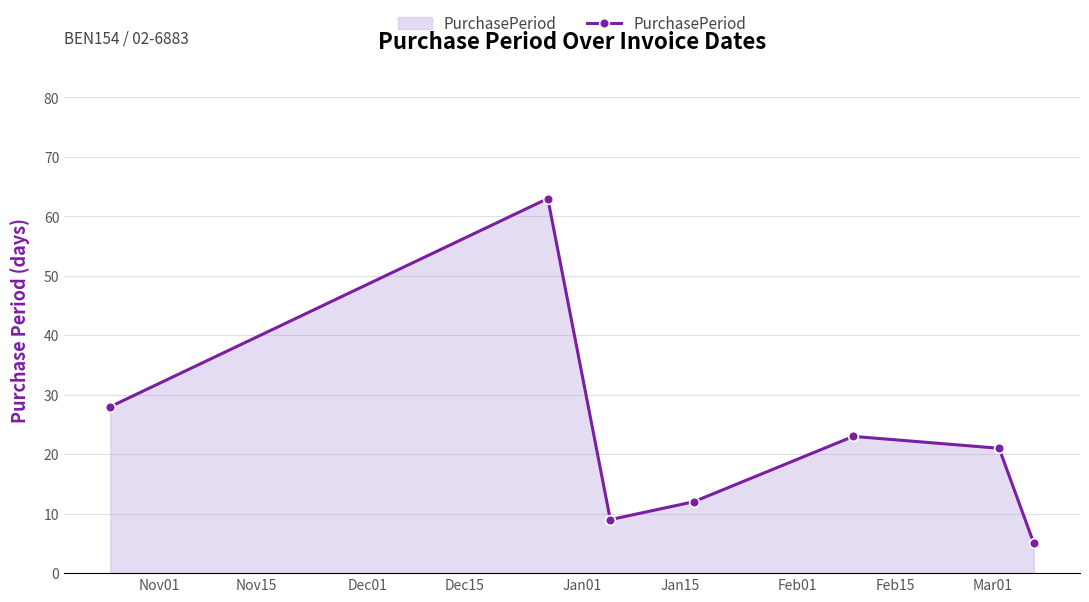

What is the sum of all values?

161